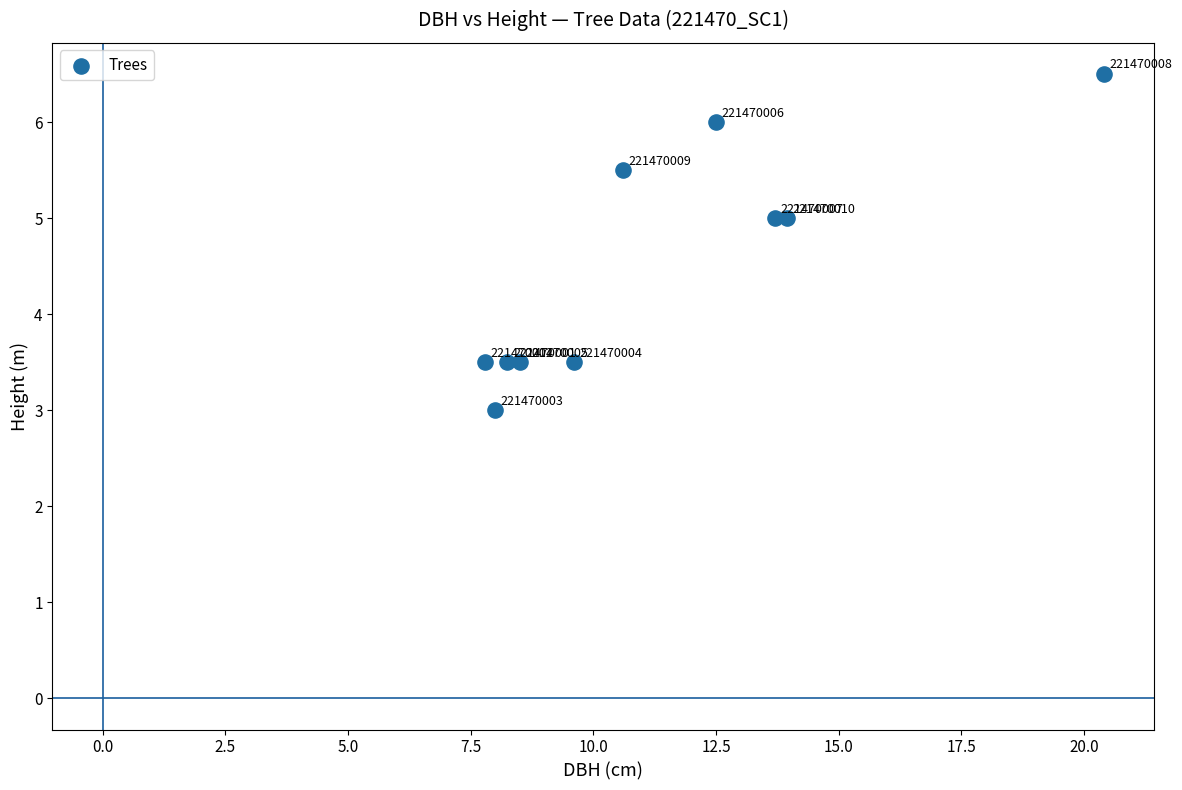

What Y value in the scatter plot is closest to 4?

3.5